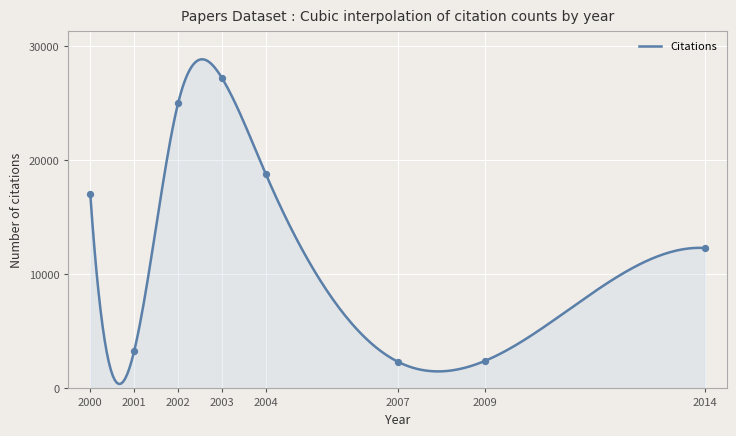

What is the change in value from 2000 to 2014?

-4729